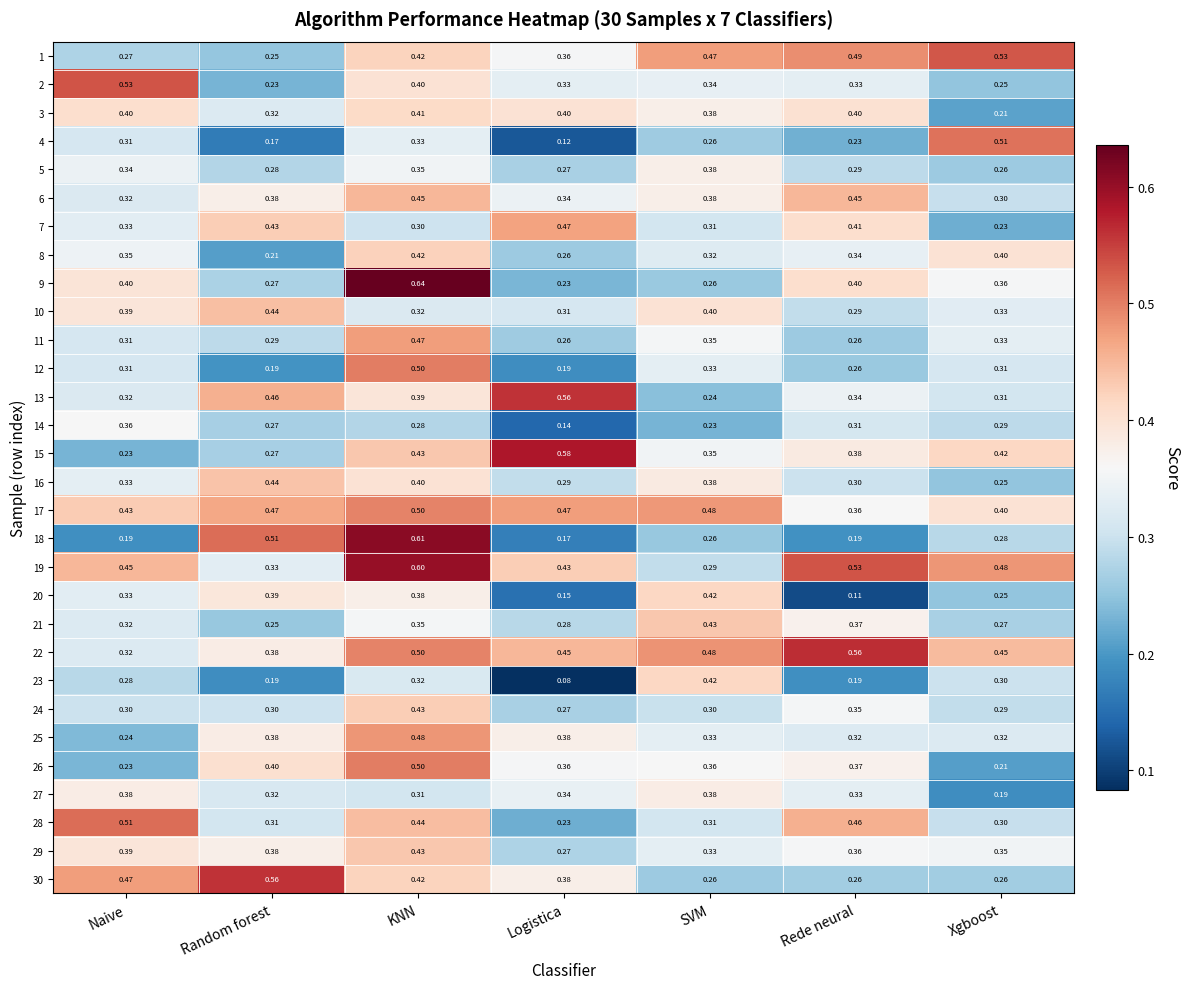

At which label does 1 reach its minimum?

Random forest